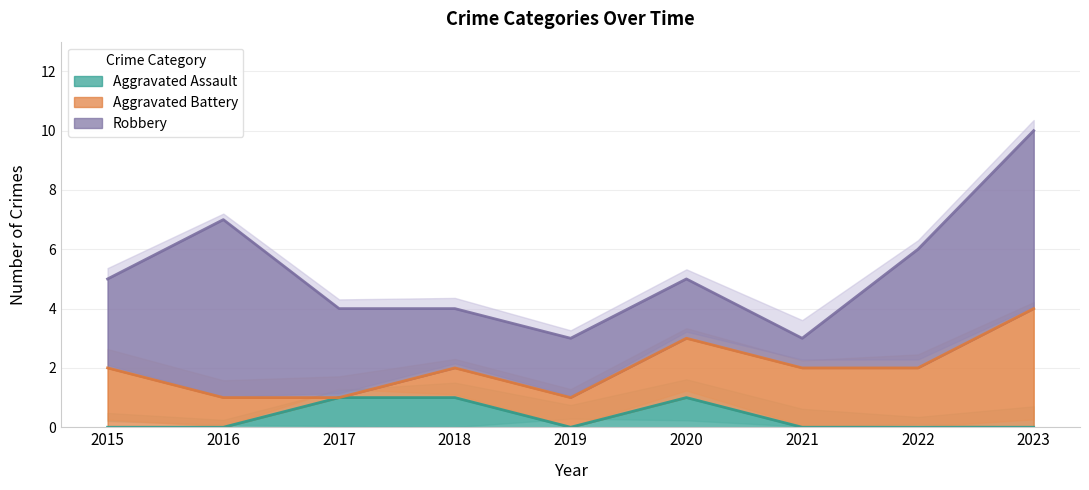

Which category has the lowest value in the Aggravated Assault series?

2015